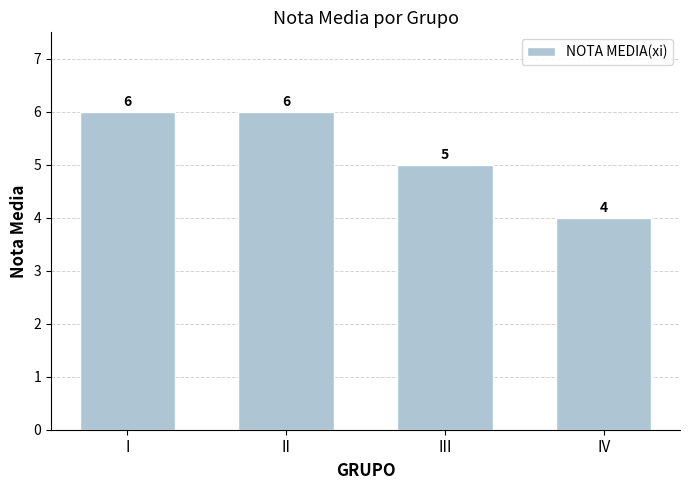

How many series are shown in this chart?

1